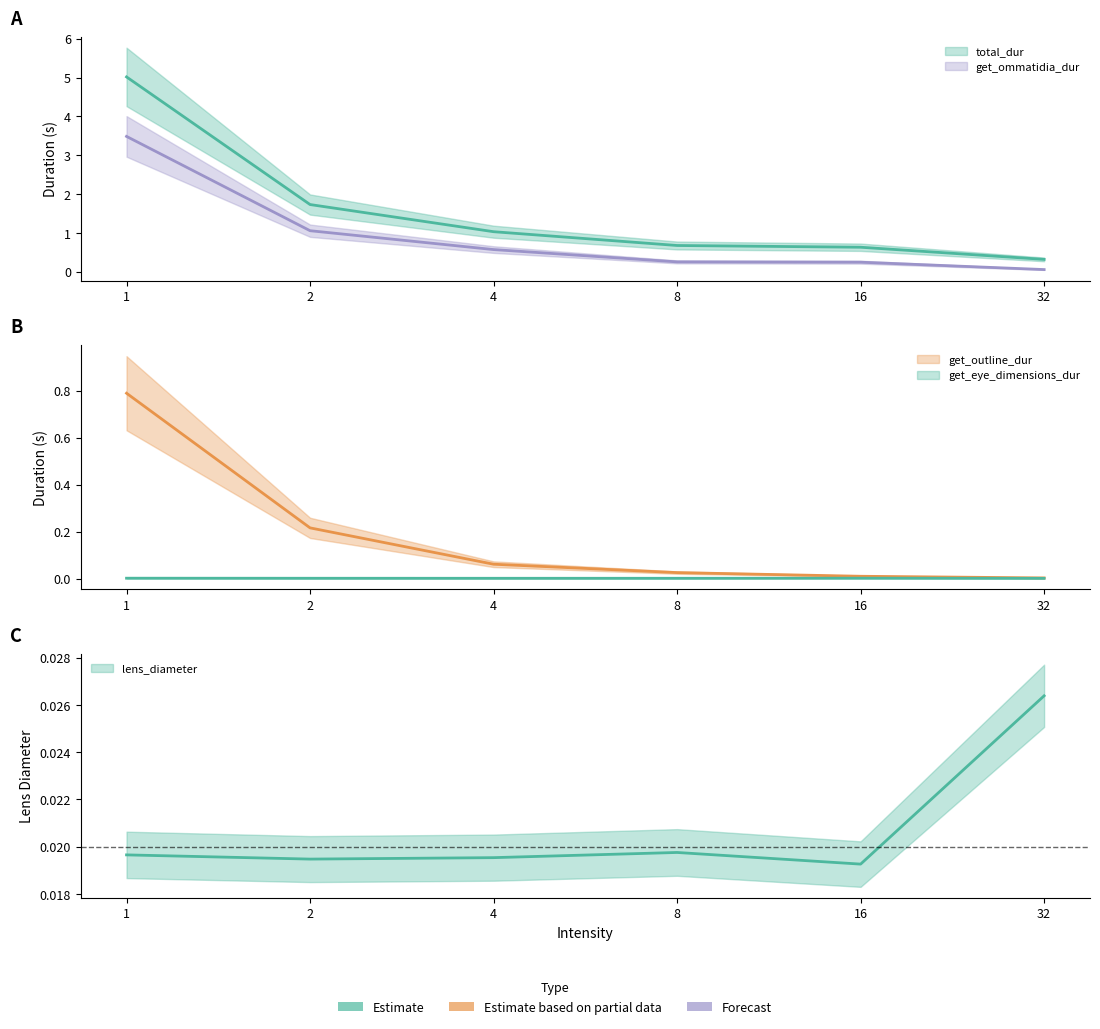

True or false: total_dur has more than 1 interior local peaks.

False